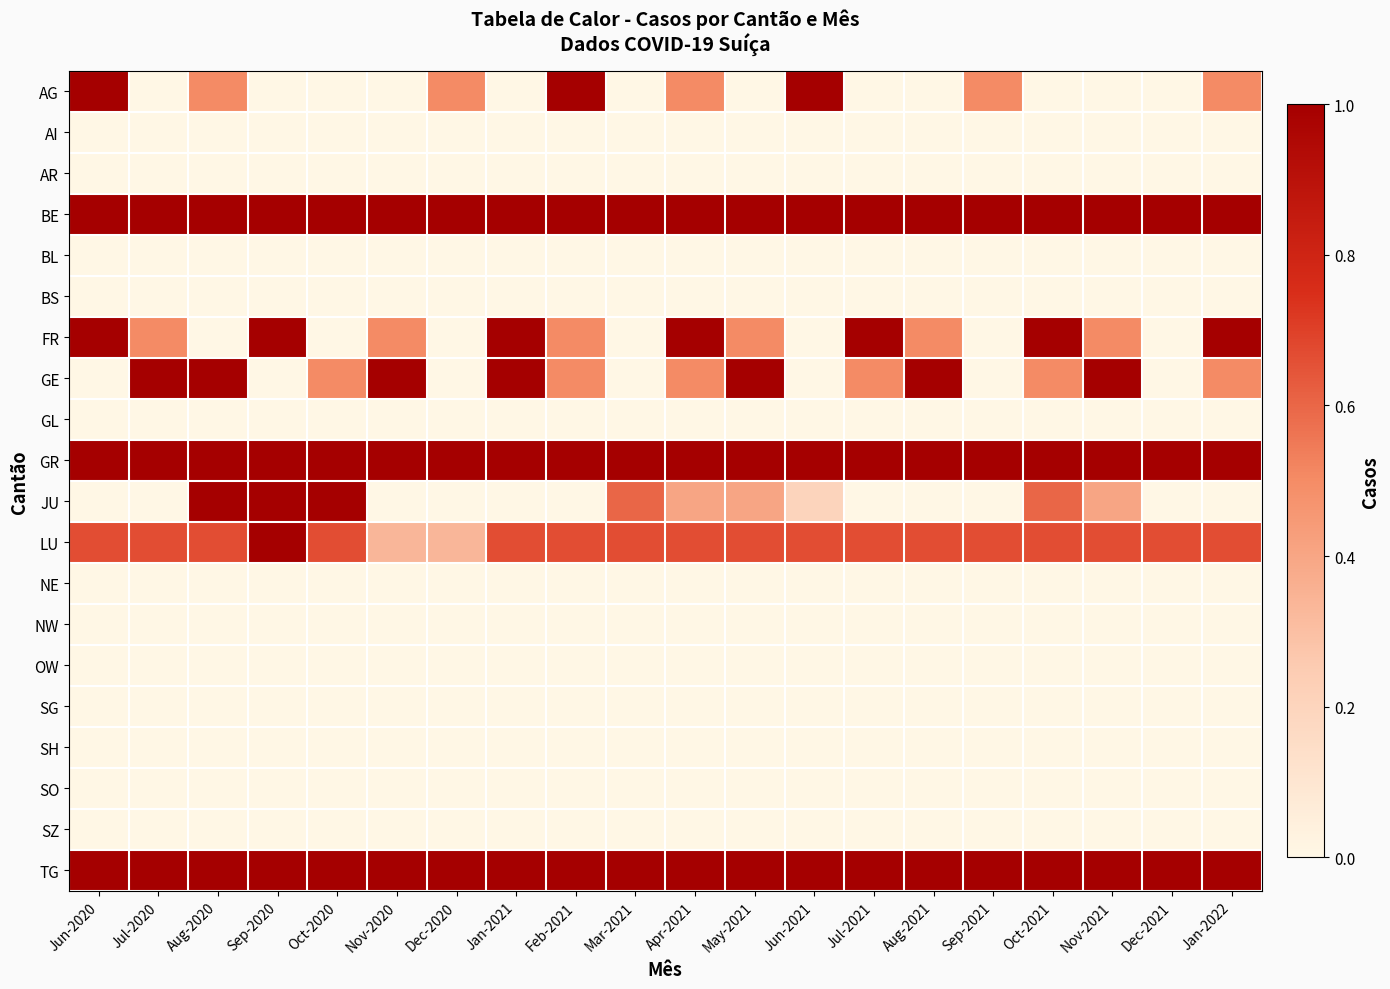

How many categories are shown in the chart?

20